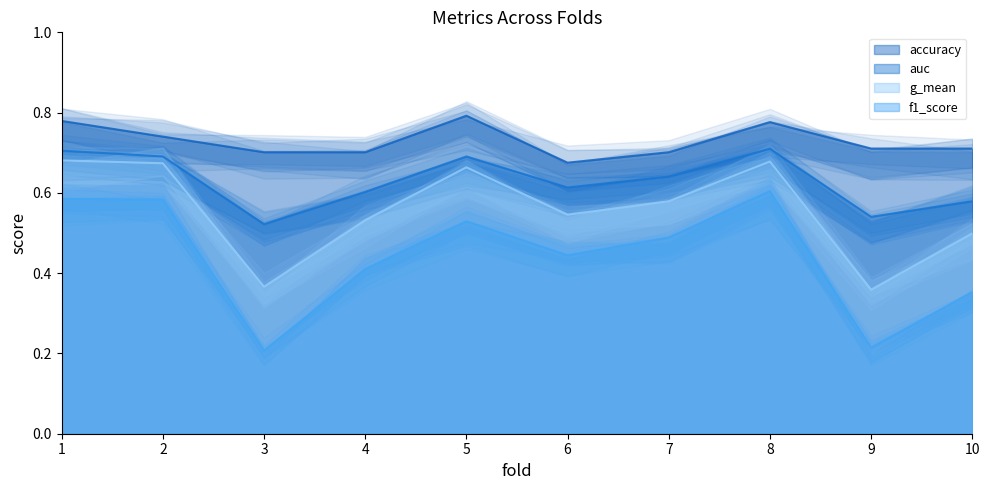

How many f1_score values are between 0 and 1?

10